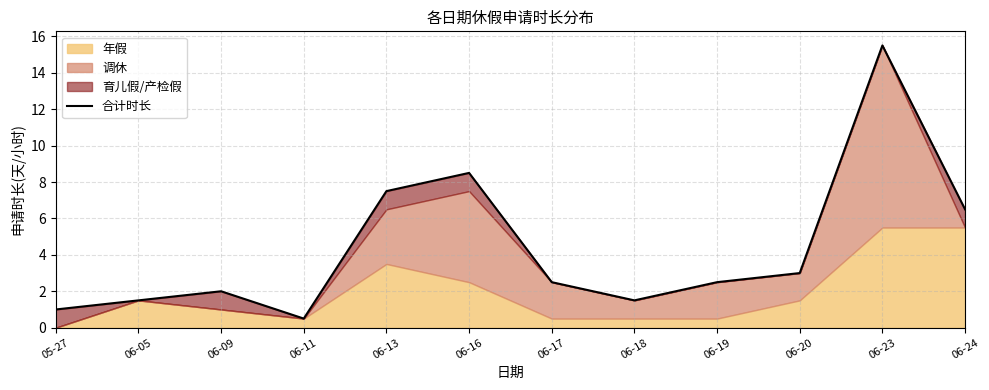

How many points are lower than both their immediate neighbors (excluding endpoints)?

2